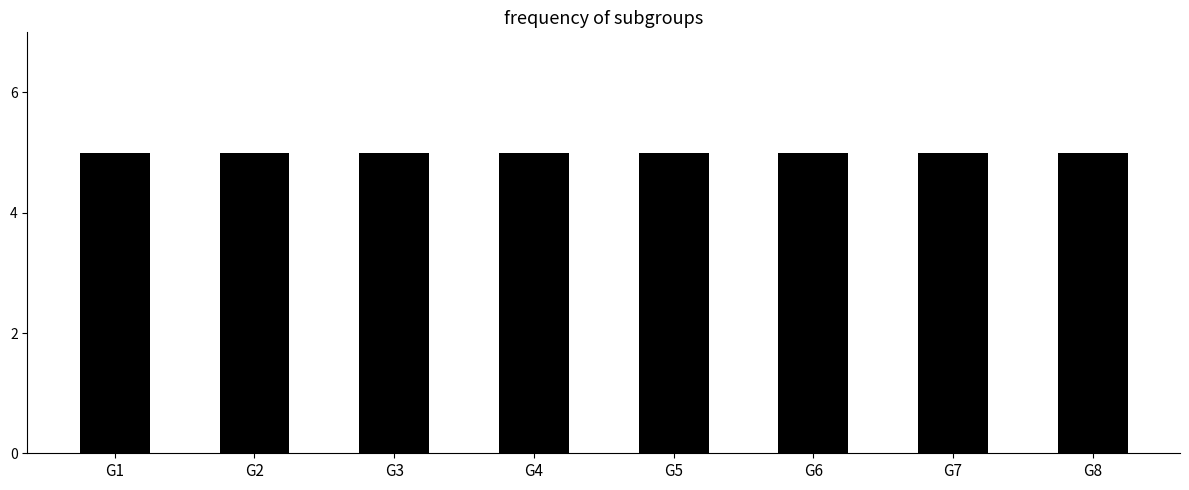

Which label corresponds to the largest value in the chart?

G2